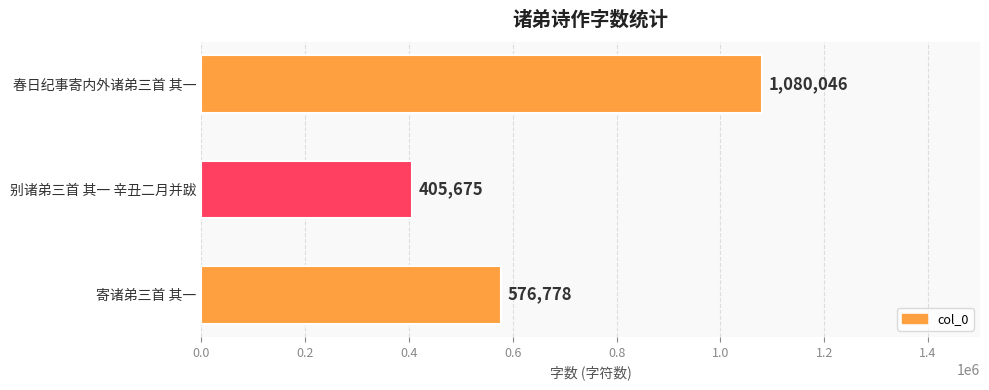

The chart shows a value of 1727034 at 春日纪事寄内外诸弟三首 其一. True or false?

False